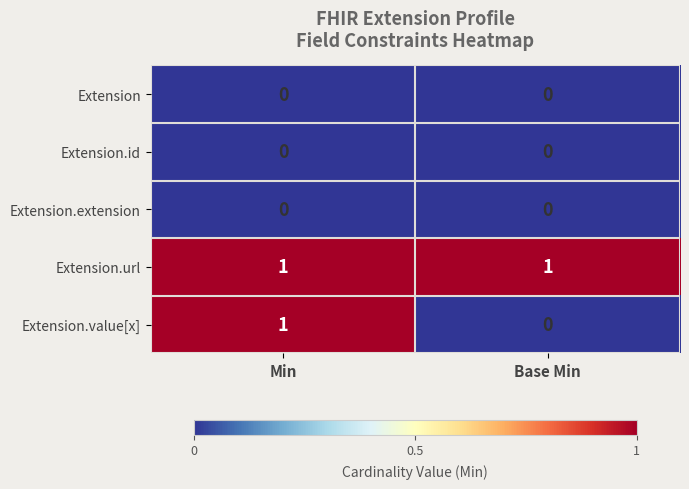

Count the number of categories in the chart.

2